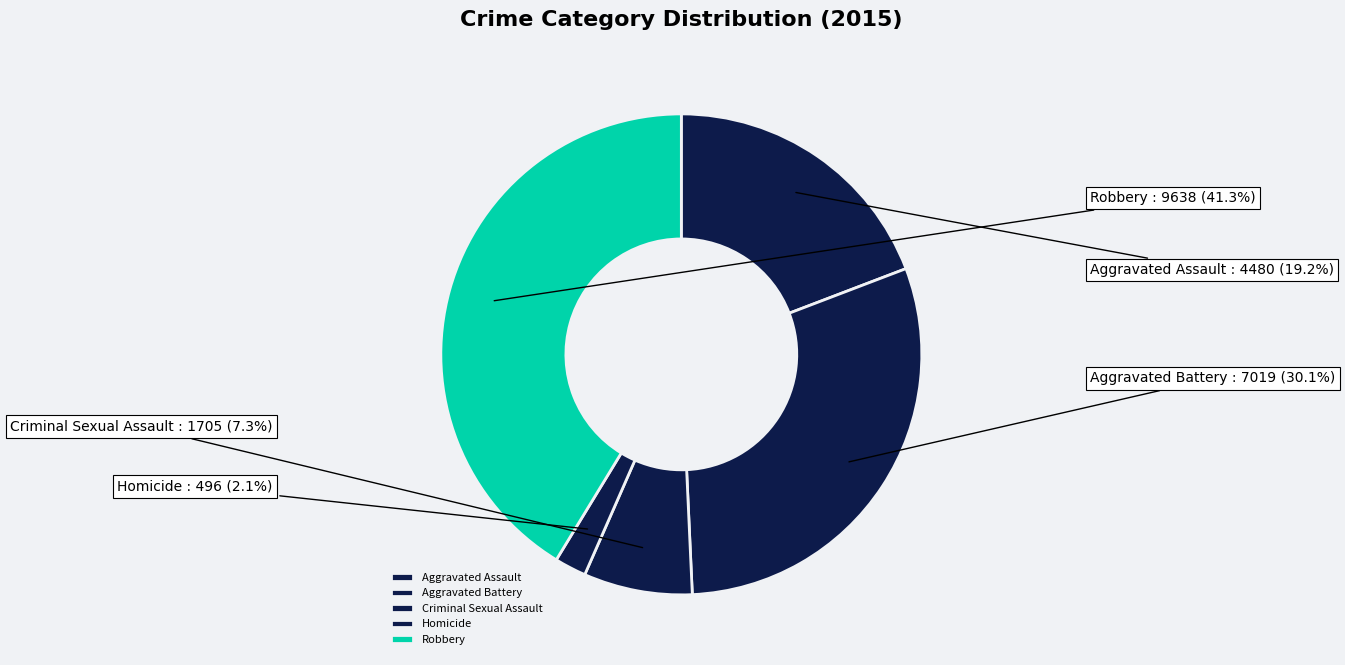

Is it true that Aggravated Assault is 19% of the pie?

True